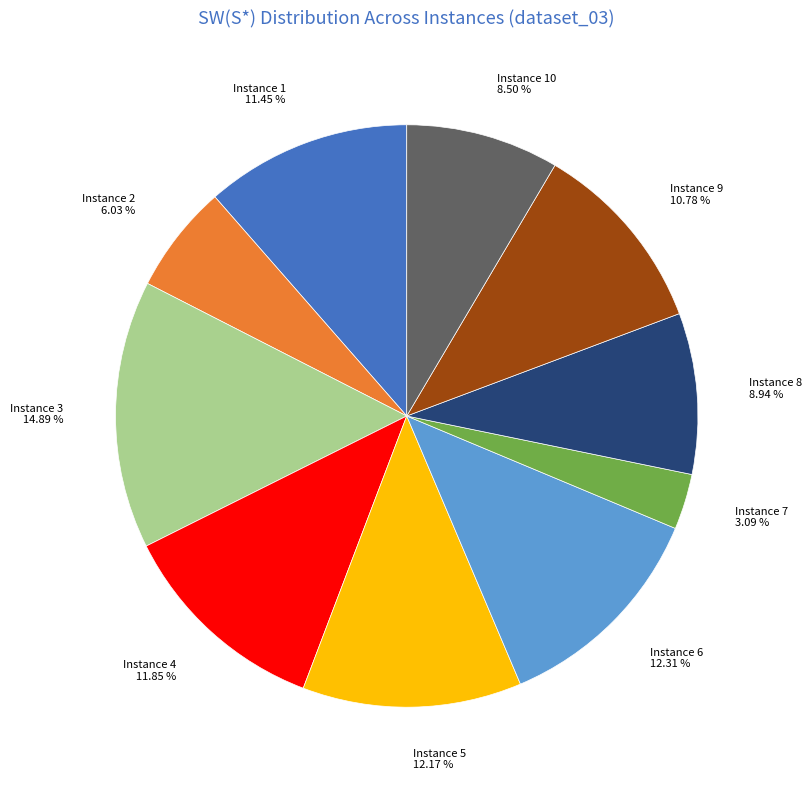

Between Instance 3 14.89 % and Instance 5 12.17 %, which is larger?

Instance 3 14.89 %